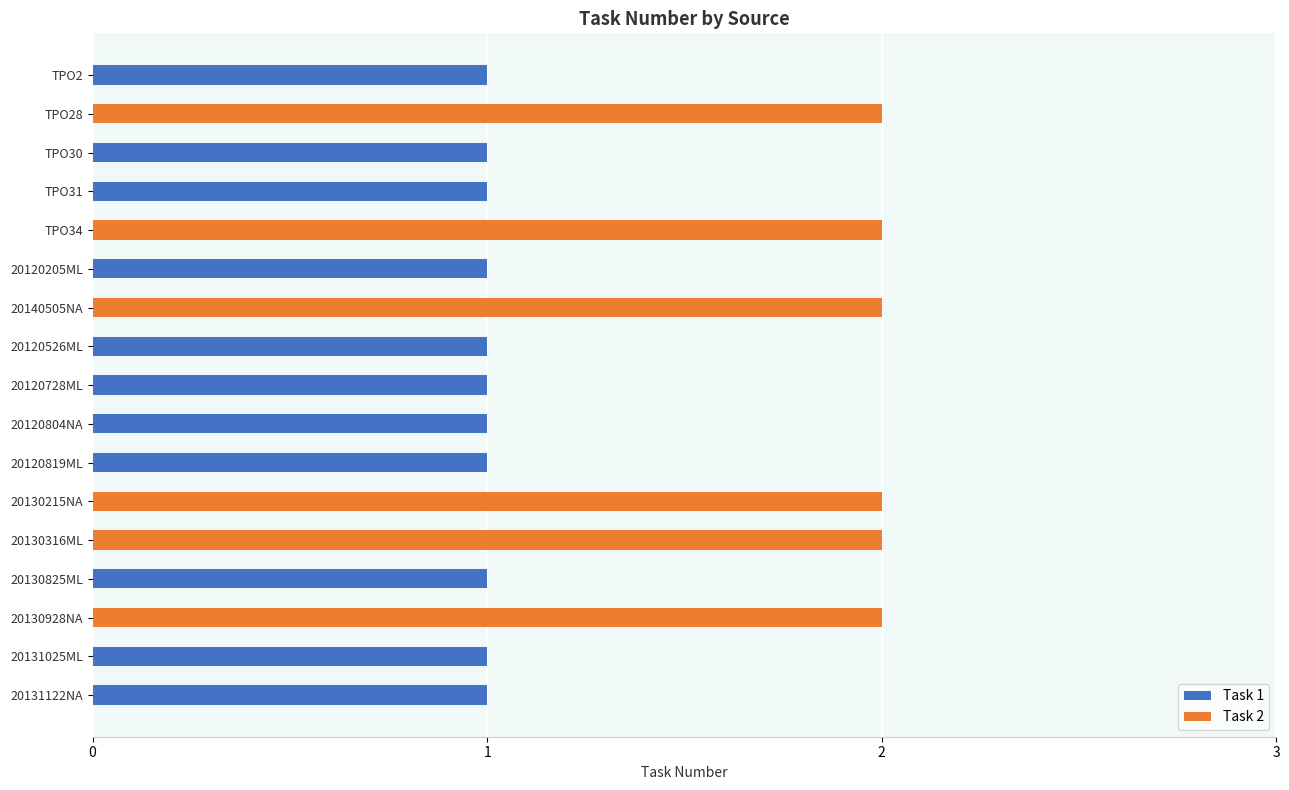

Which category has the lowest value across all series?

TPO2